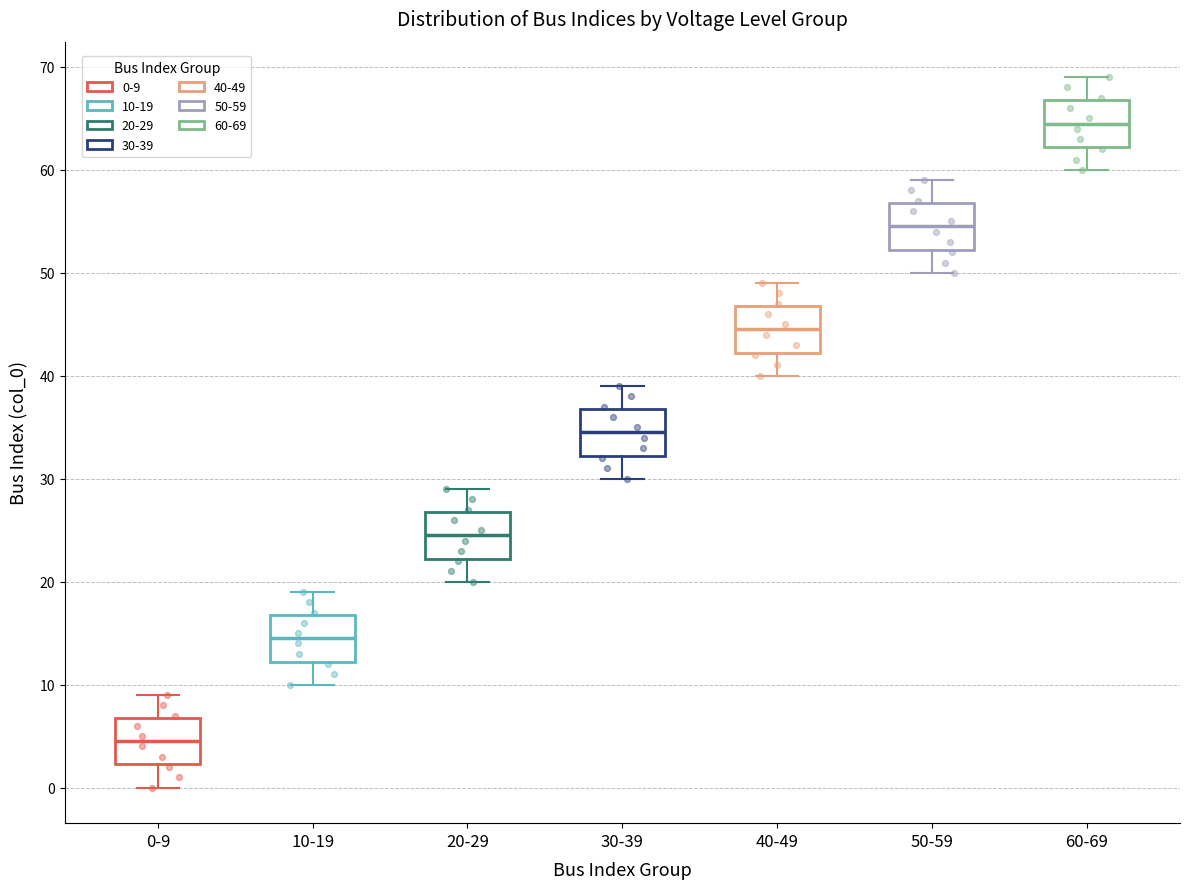

Which box has the lowest median line?

0-9